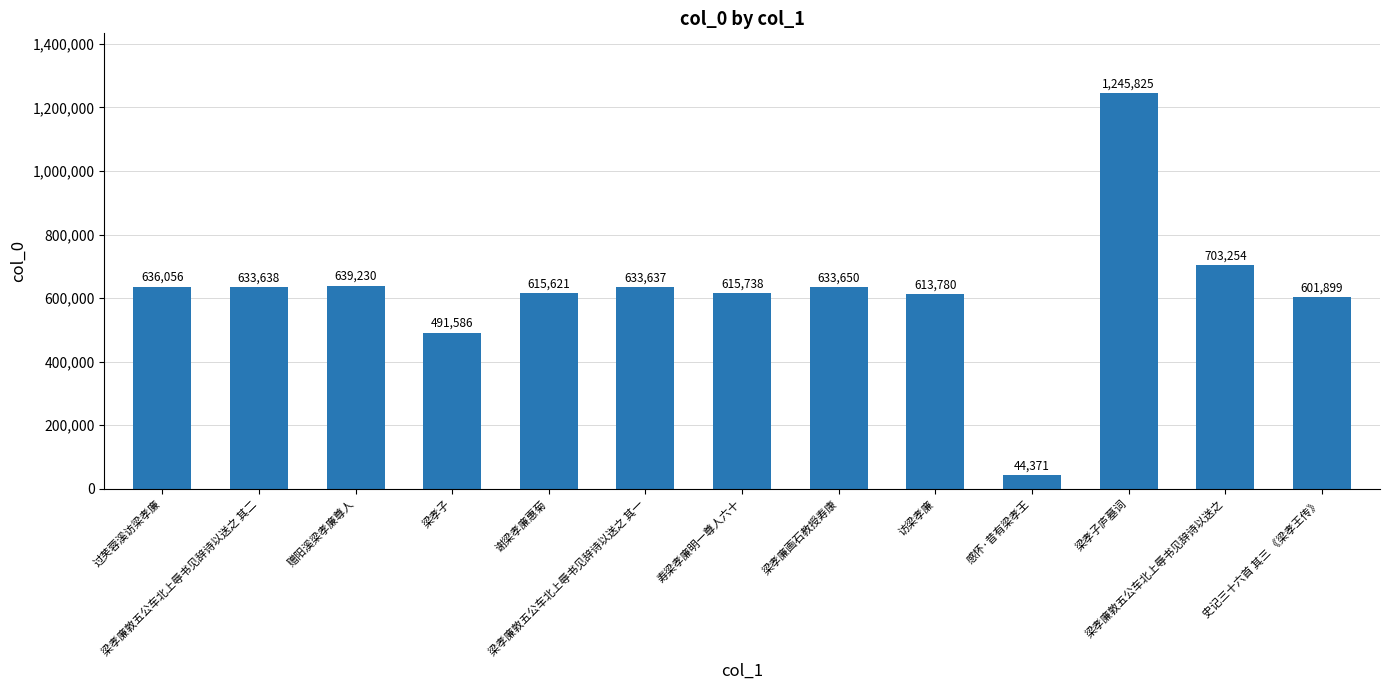

The chart shows a value of 636056 at 过芙蓉溪访梁孝廉. True or false?

True